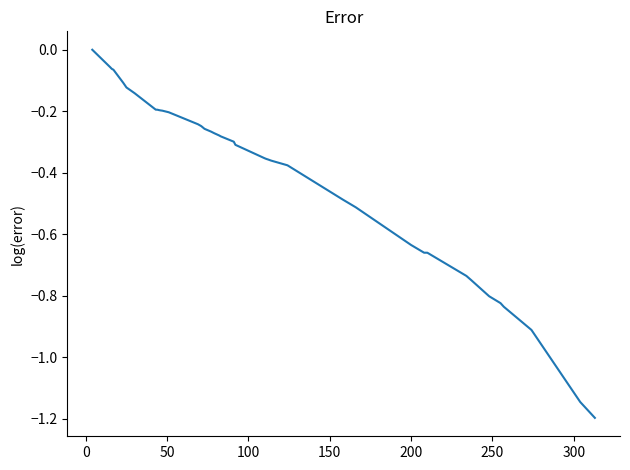

What is the minimum value shown in the chart?

-1.2